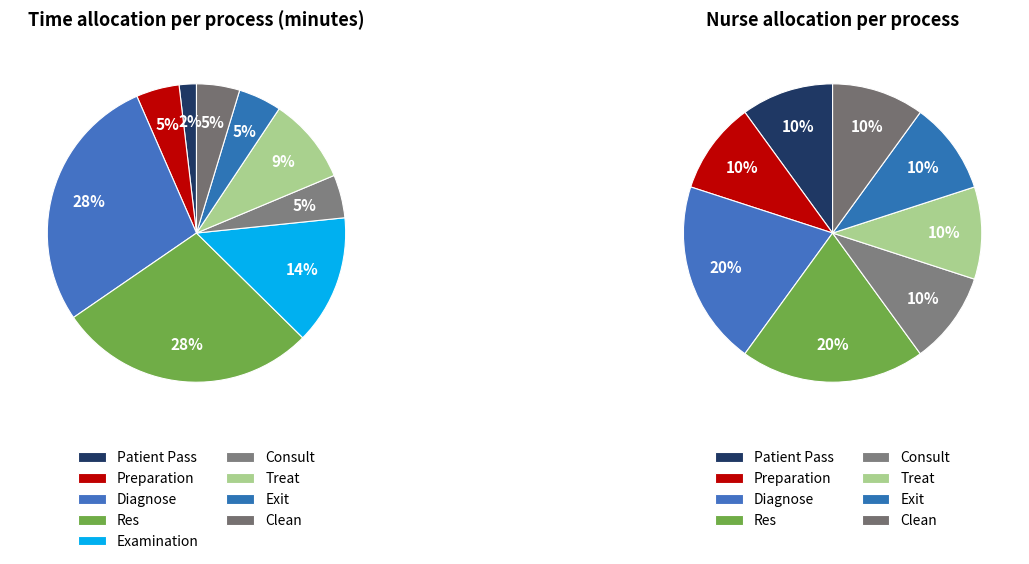

How many segments does this pie chart have?

9